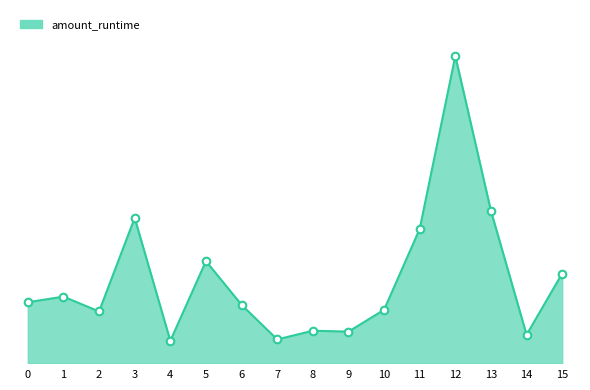

Between 3 and 5, which is larger?

3